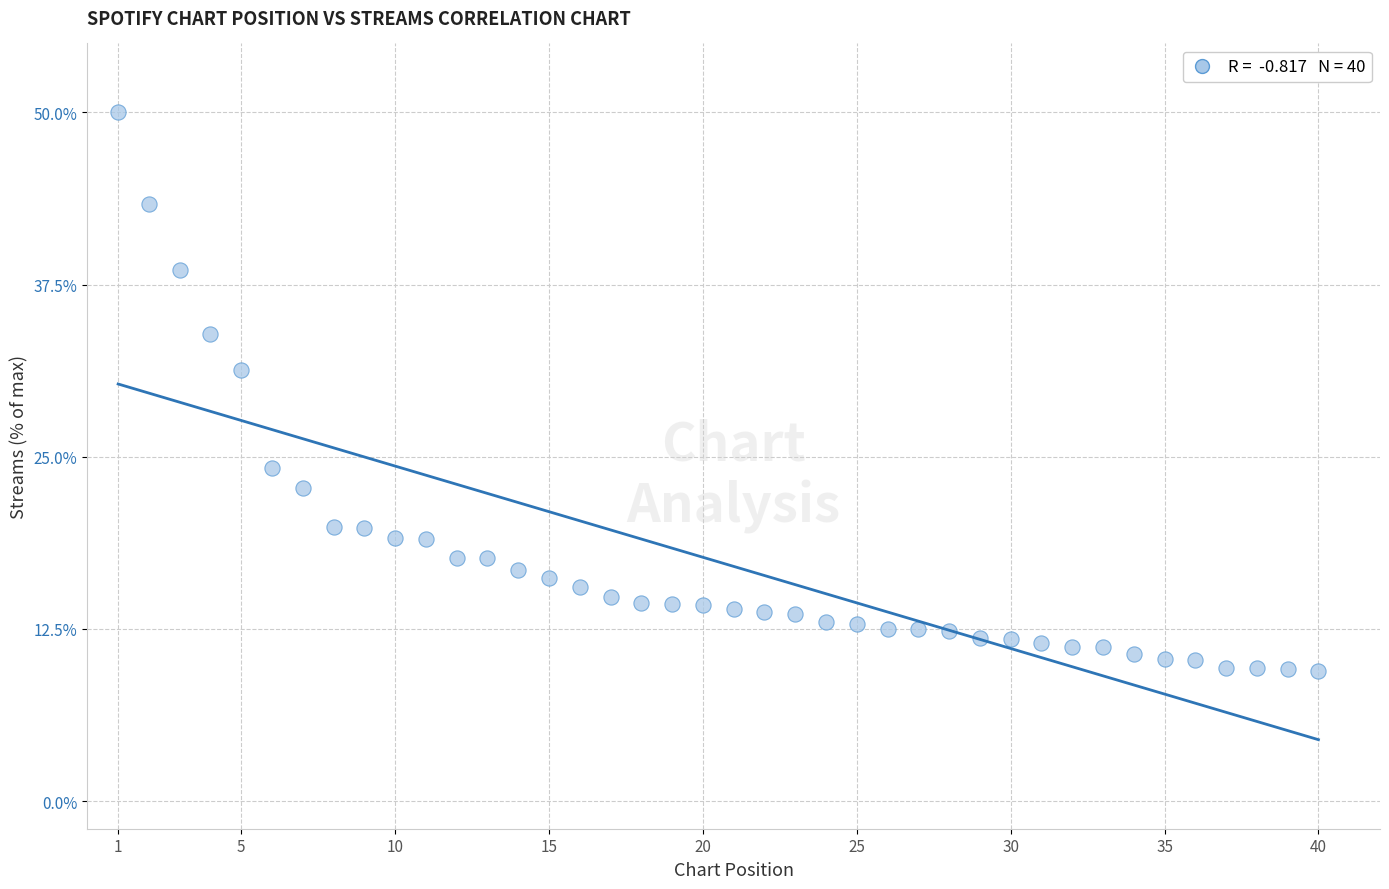

What is the range of X values (max minus min)?

39.0